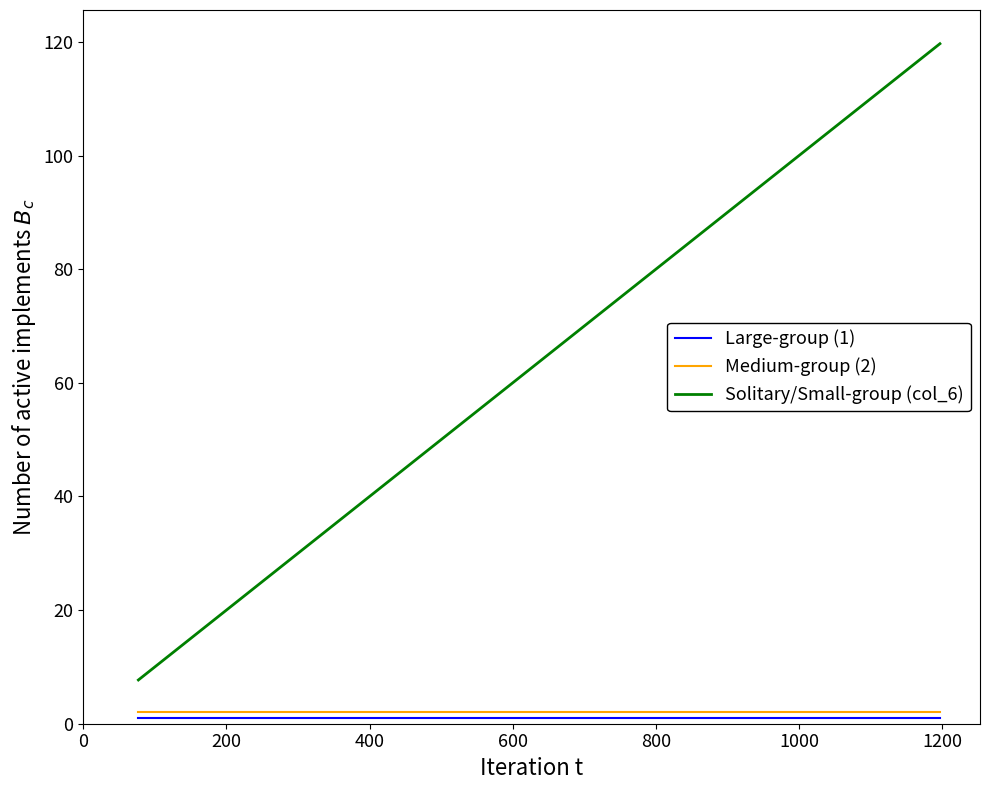

Which series has the largest total across all categories?

Solitary/Small-group (col_6)